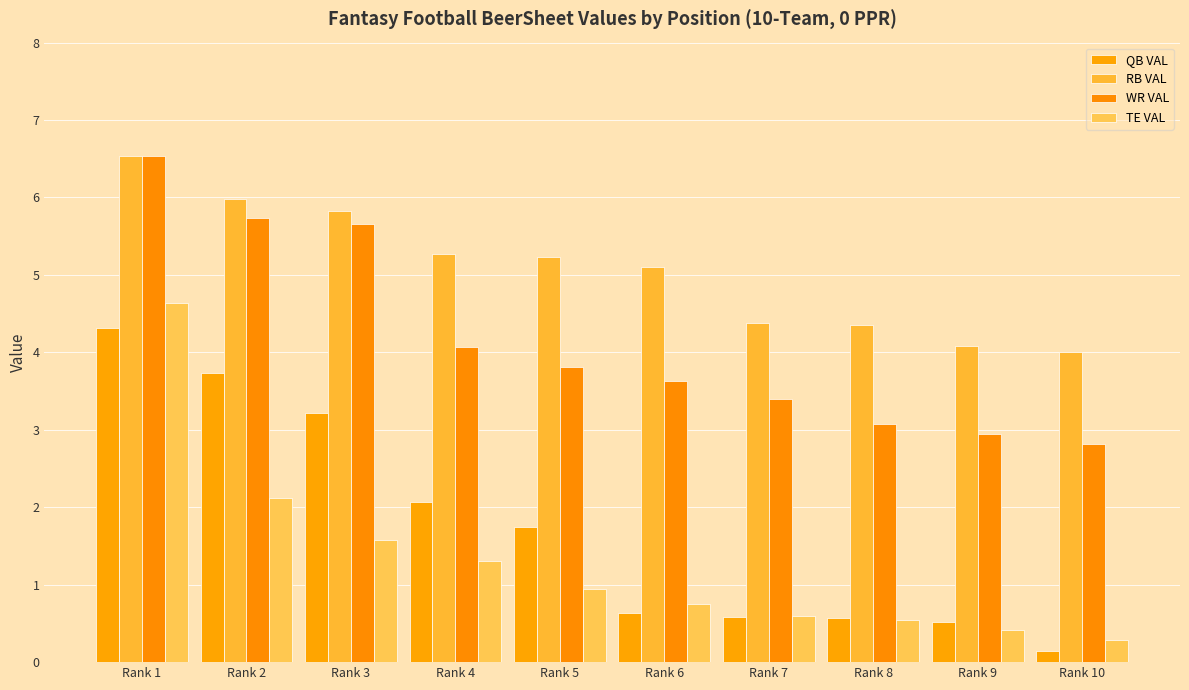

What is the smallest value displayed?

0.1